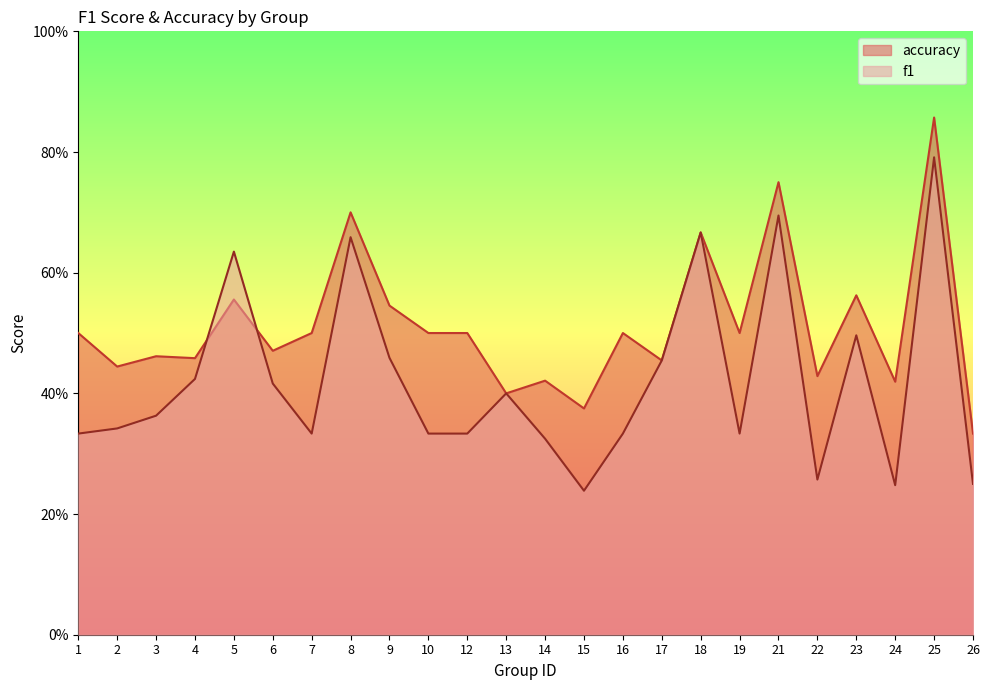

What is the sum of the f1 values at 13 and 5?

1.0